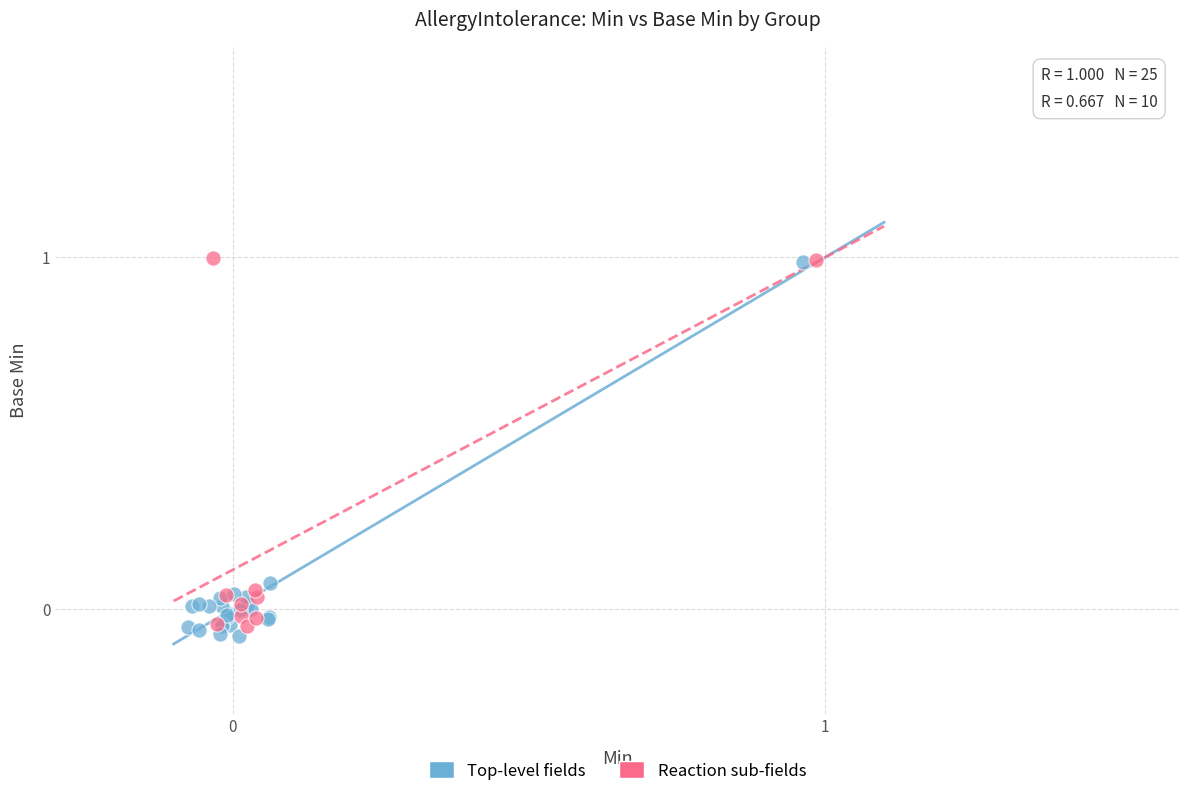

What are all the series names shown in the legend?

Top-level fields, Reaction sub-fields